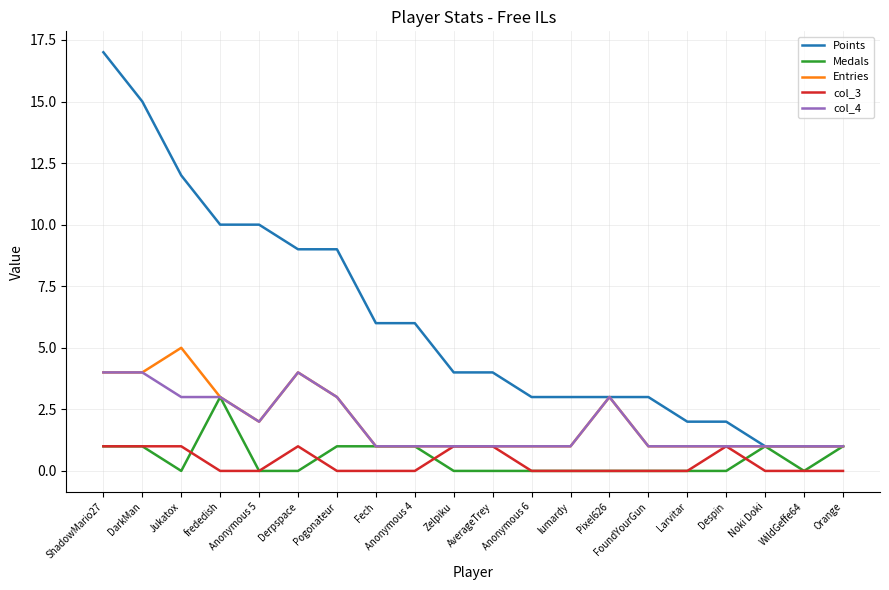

What is the total value across all series at Despin?

5